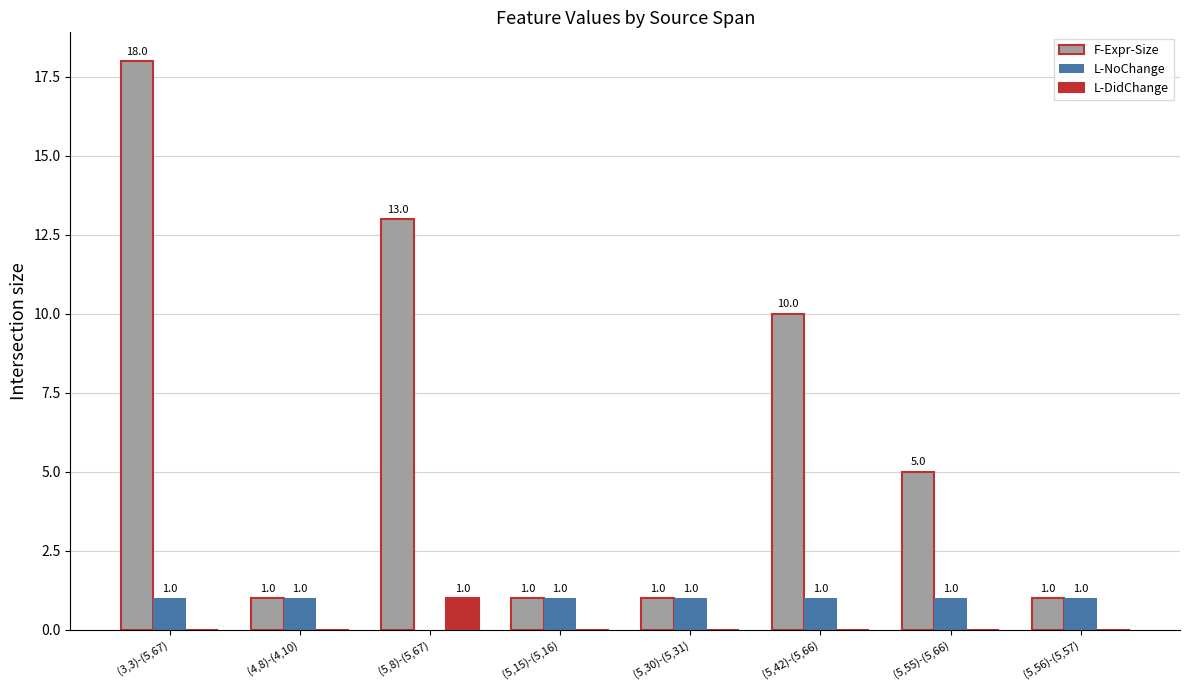

At which category is the sum across all series the highest?

(3,3)-(5,67)